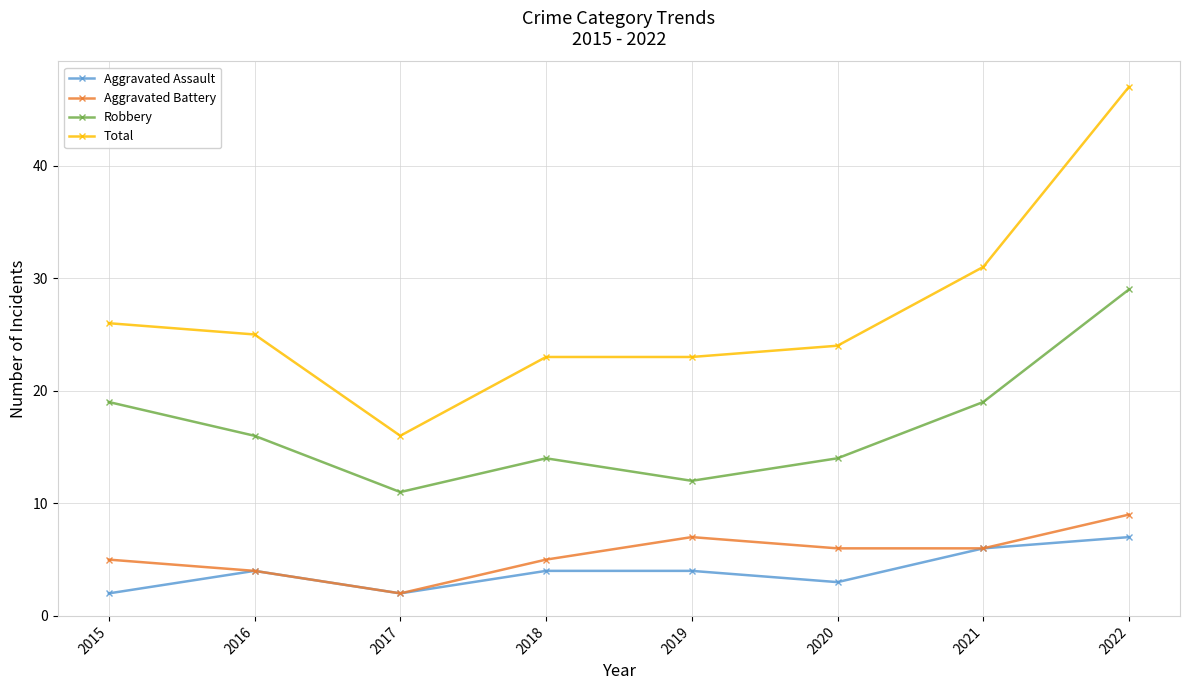

Reading right to left, what are all the values shown in this chart?

Aggravated Assault: 7	6	3	4	4	2	4	2
Aggravated Battery: 9	6	6	7	5	2	4	5
Robbery: 29	19	14	12	14	11	16	19
Total: 47	31	24	23	23	16	25	26